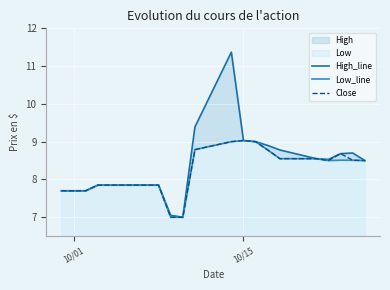

How many data points in High_line are above 8?

11